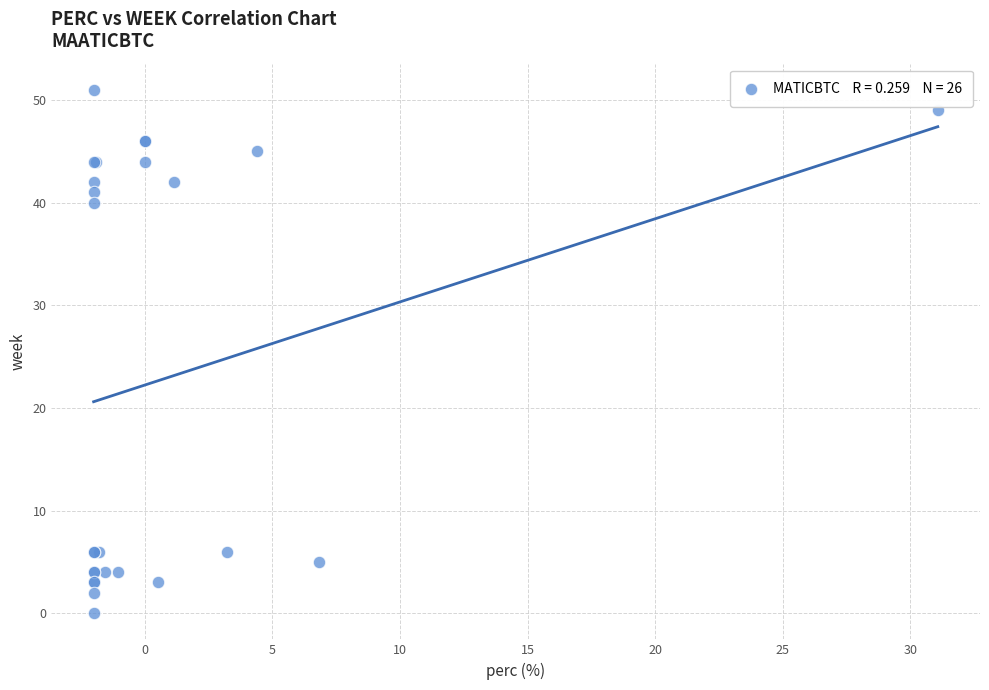

What Y value in the scatter plot is closest to 25?

40